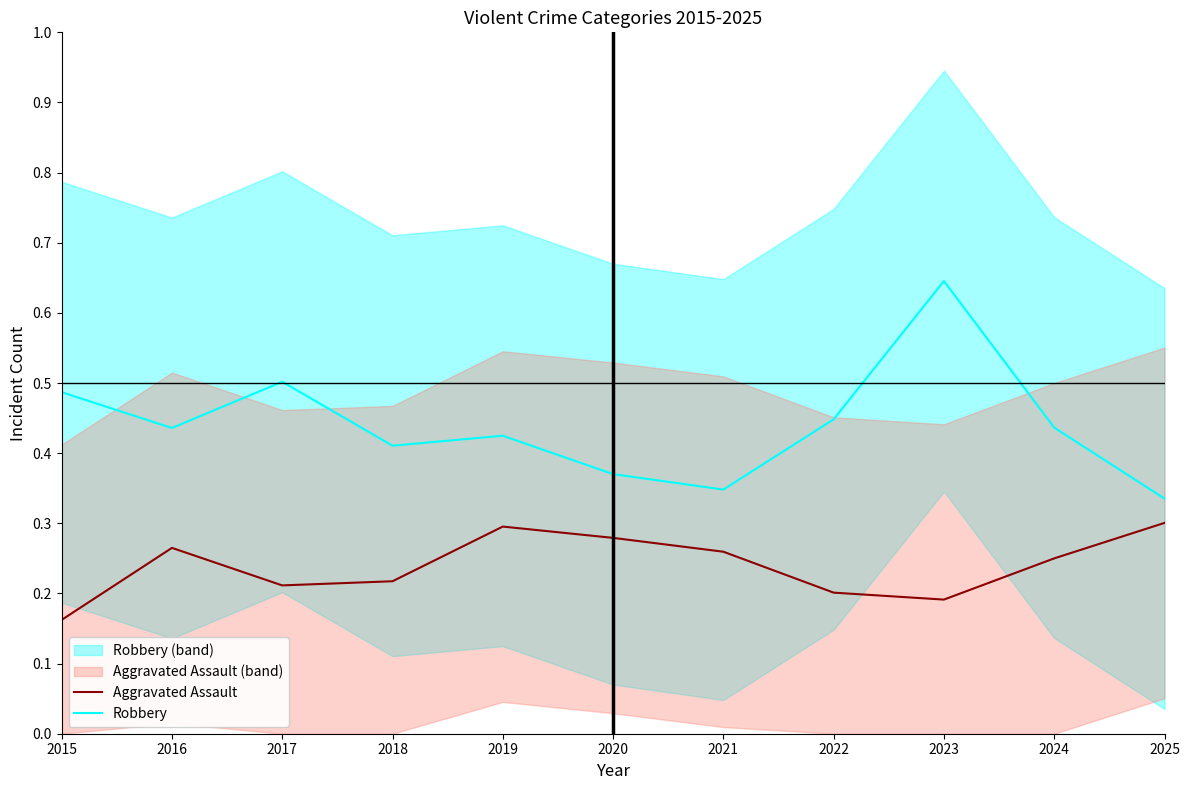

How many data points does each series have?

11